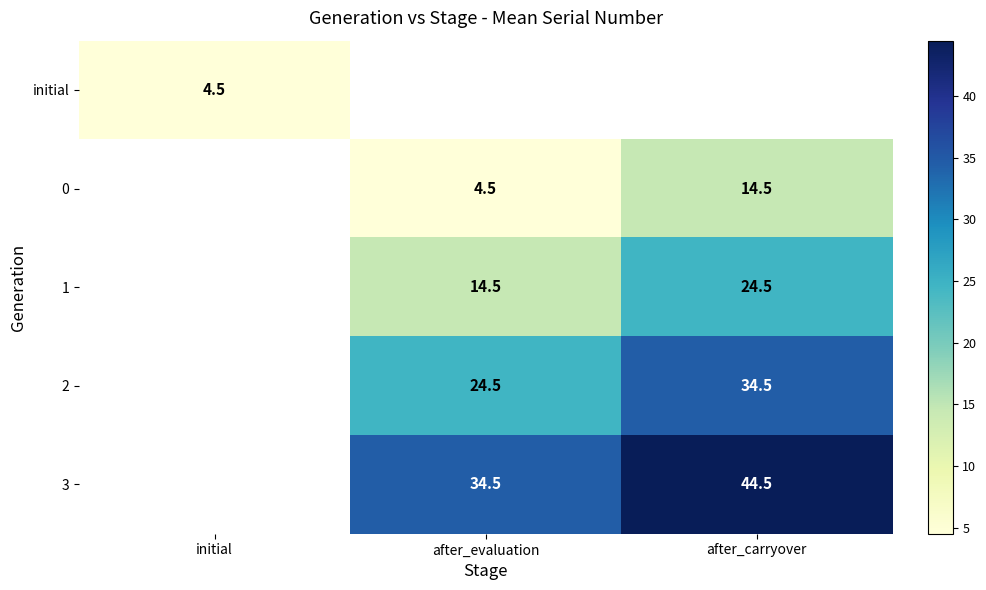

Is it true that 1 equals 35.3 at after_carryover?

False